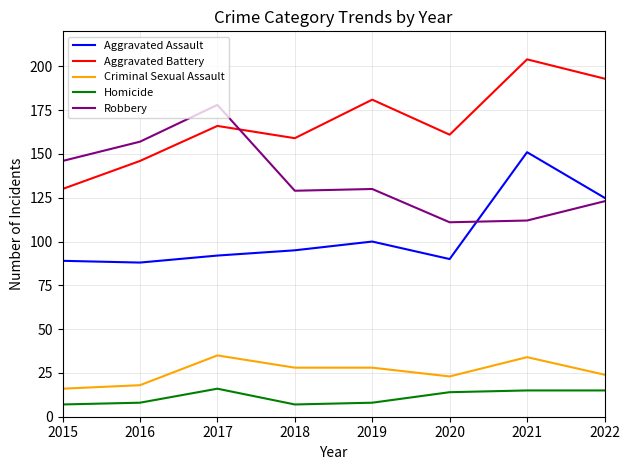

What is the sum of the Criminal Sexual Assault values at 2015 and 2019?

44